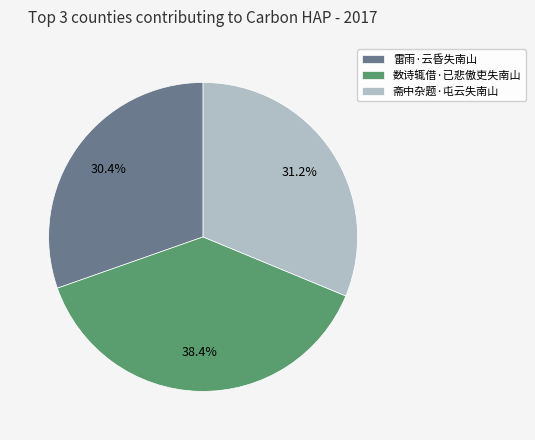

To the nearest percent, what is the combined percentage of 数诗辄借·已悲傲吏失南山 and 斋中杂题·屯云失南山?

70%